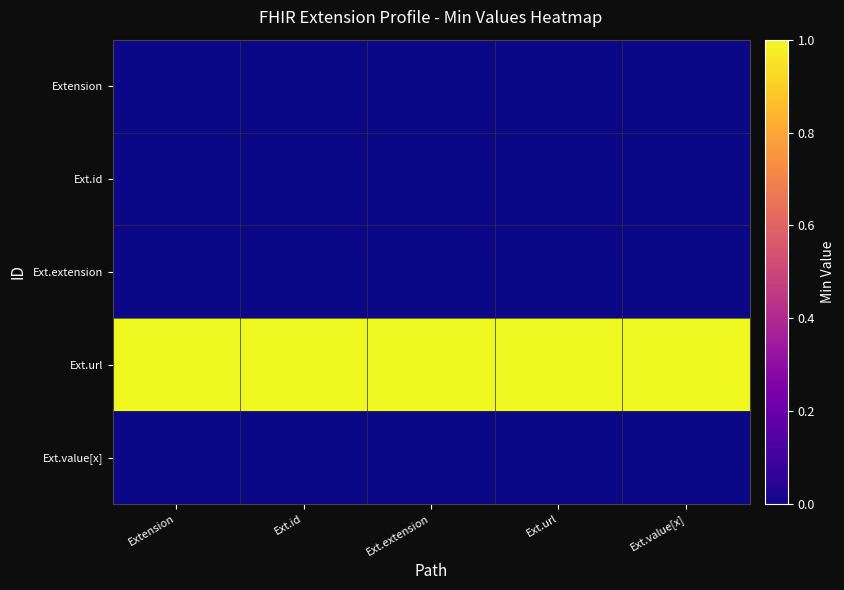

Reading left to right, transcribe all the data shown in this chart.

Extension: Extension=0	Ext.id=0	Ext.extension=0	Ext.url=0	Ext.value[x]=0
Ext.id: Extension=0	Ext.id=0	Ext.extension=0	Ext.url=0	Ext.value[x]=0
Ext.extension: Extension=0	Ext.id=0	Ext.extension=0	Ext.url=0	Ext.value[x]=0
Ext.url: Extension=1	Ext.id=1	Ext.extension=1	Ext.url=1	Ext.value[x]=1
Ext.value[x]: Extension=0	Ext.id=0	Ext.extension=0	Ext.url=0	Ext.value[x]=0